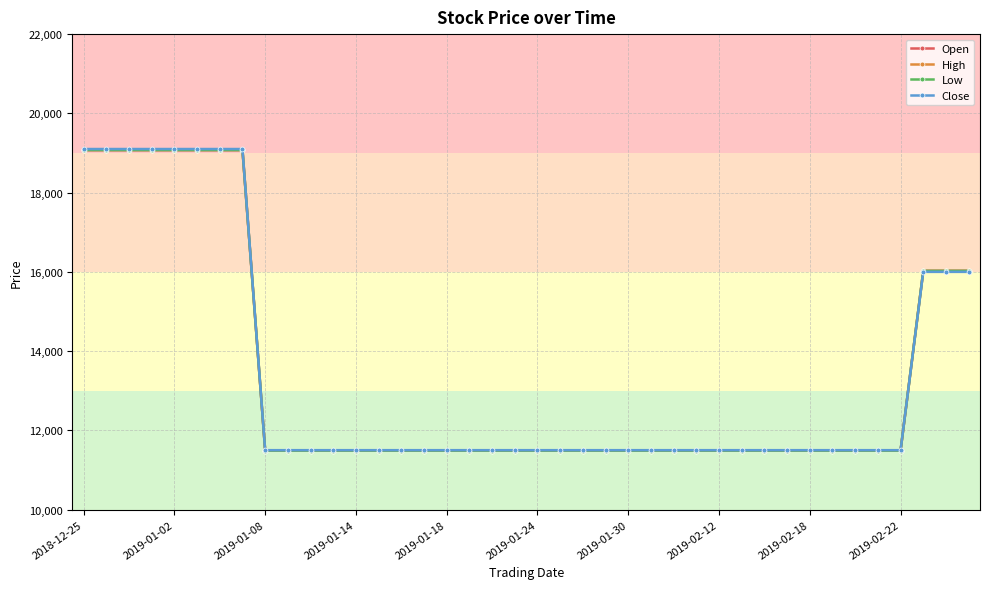

What is the value of the Low point at the 8th from the left?

19074